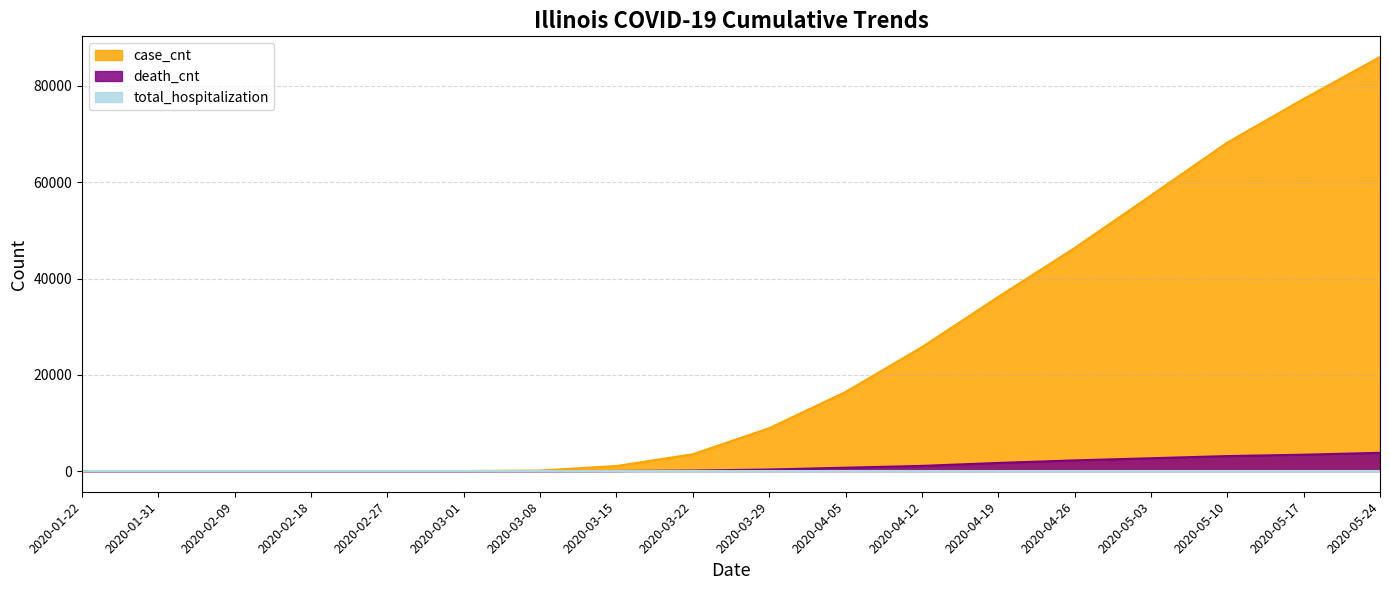

Which series has the largest total across all categories?

case_cnt